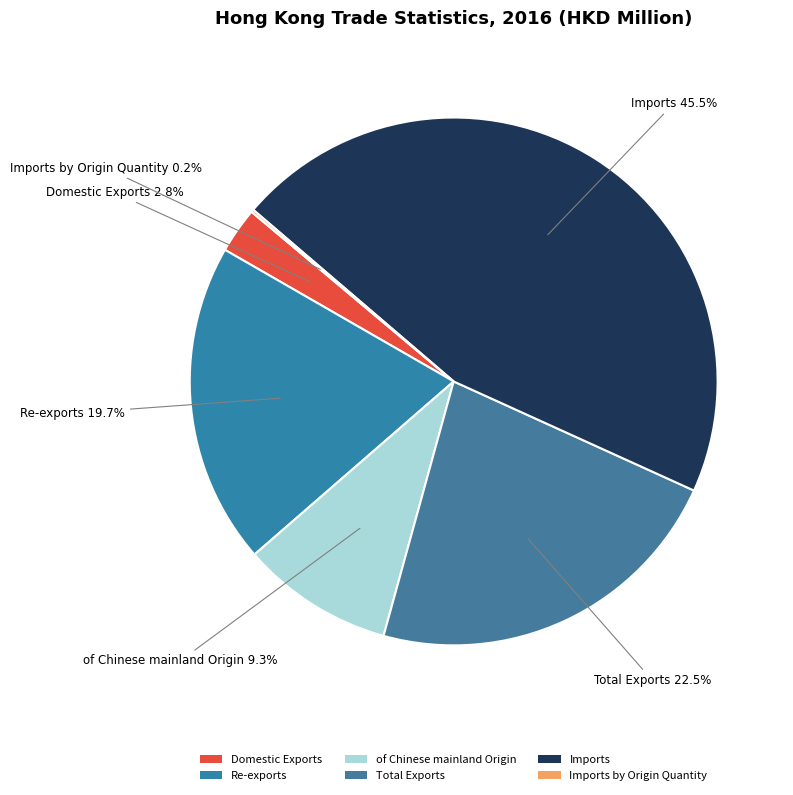

How much of the chart is everything except Imports?

54.5%